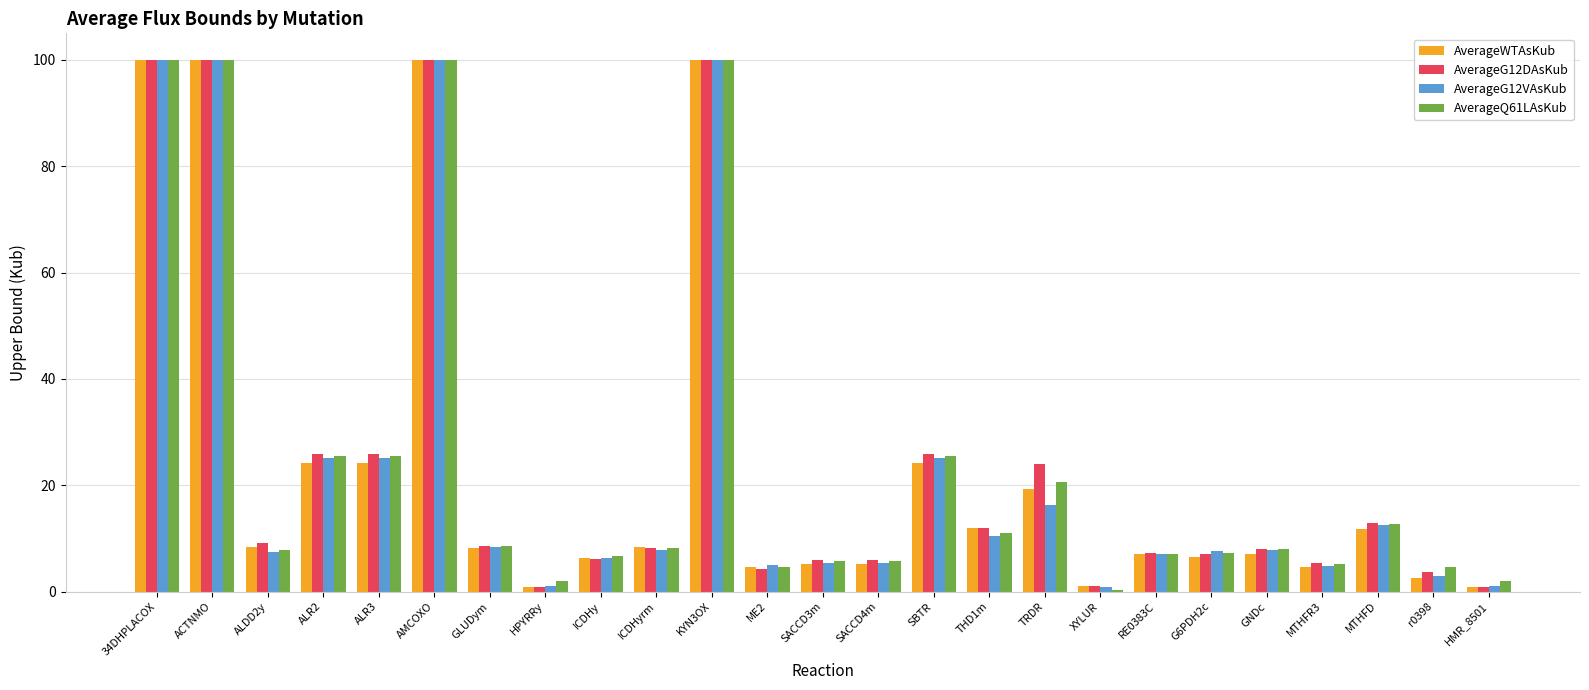

Which series changed the most between TRDR and MTHFR3?

AverageG12DAsKub